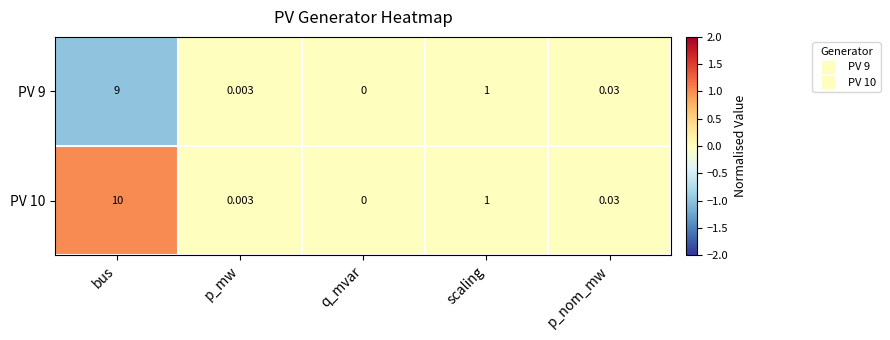

At which label is PV 9 closest to 4?

scaling